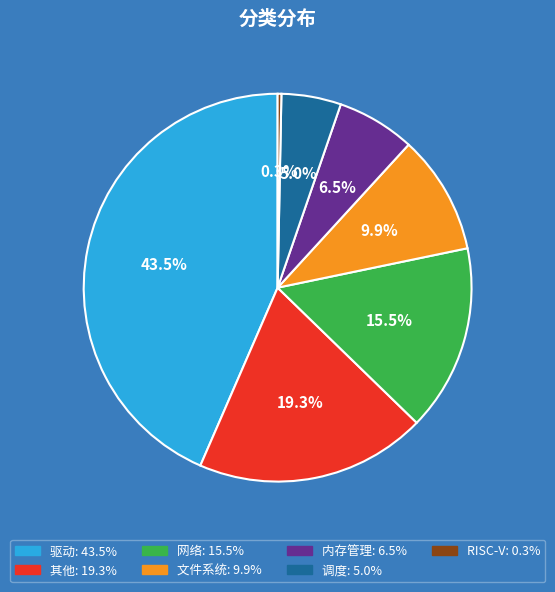

How many slices are in this pie chart?

7